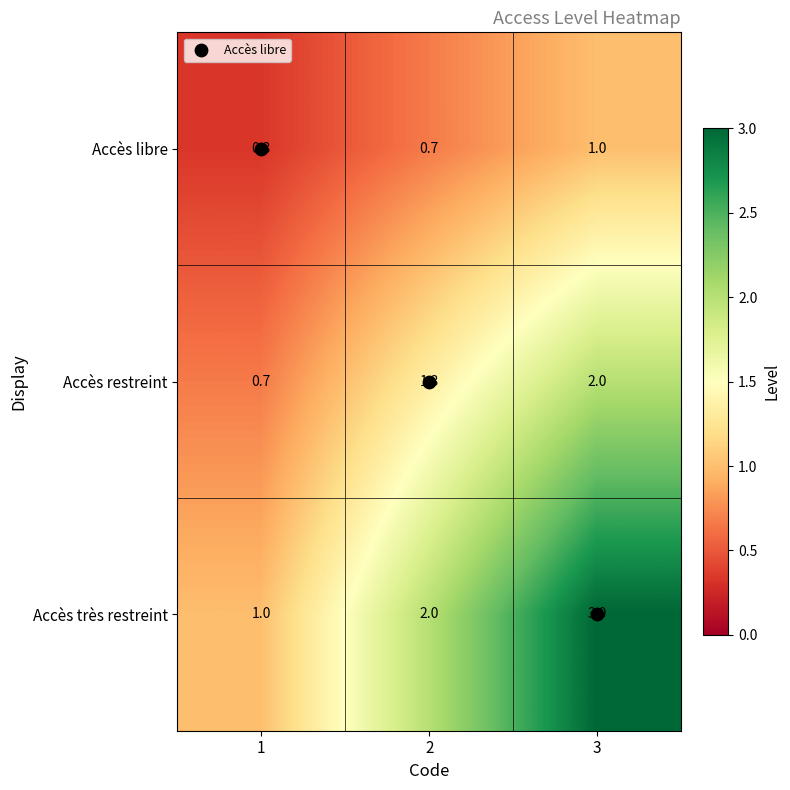

The Accès libre series shows 0.1 at 1. True or false?

False